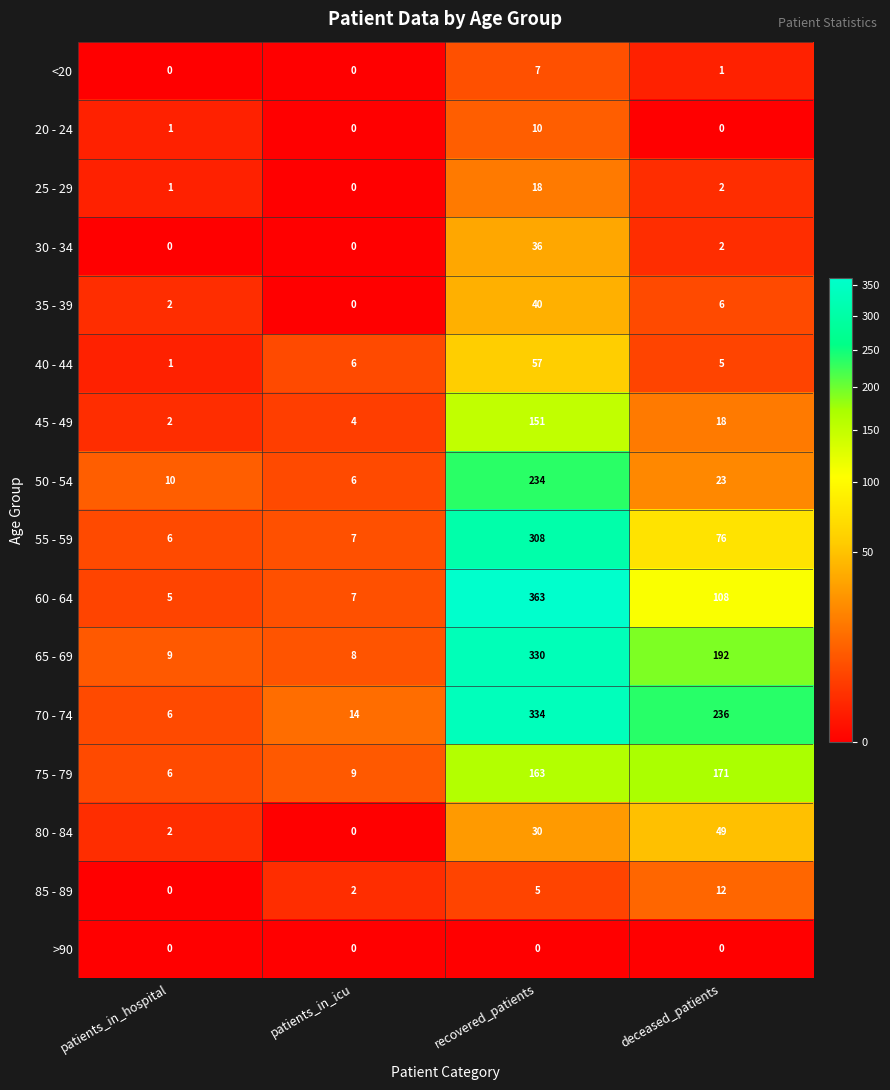

True or false: 25 - 29 has a value of 2 at deceased_patients.

True